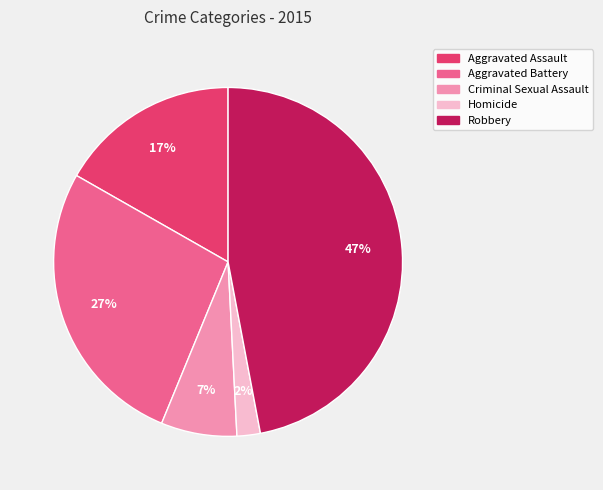

To the nearest percent, what is the difference between the Robbery and Aggravated Battery slice percentages?

20%